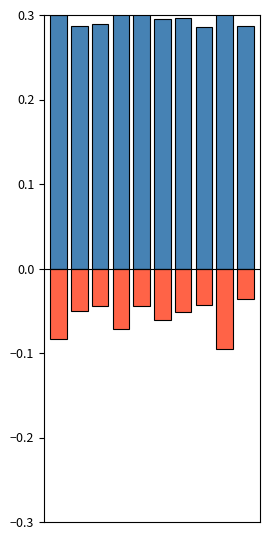

Rank the categories by Arbitrum value from lowest to highest.

8, 0, 3, 5, 6, 1, 2, 4, 7, 9